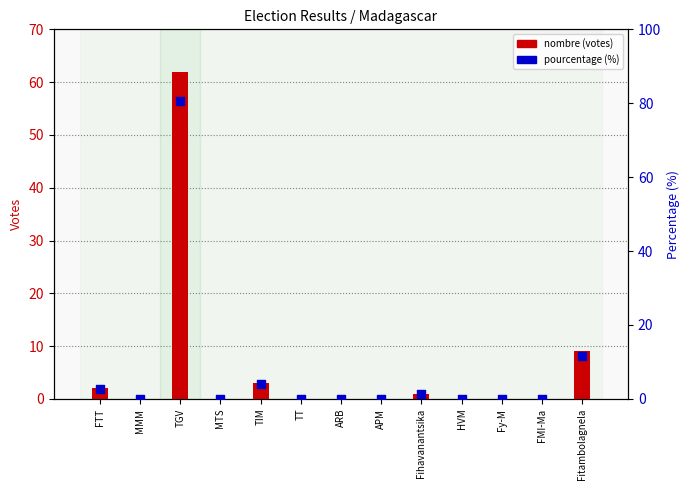

What are all the series names shown in the legend?

nombre (votes), pourcentage (%)